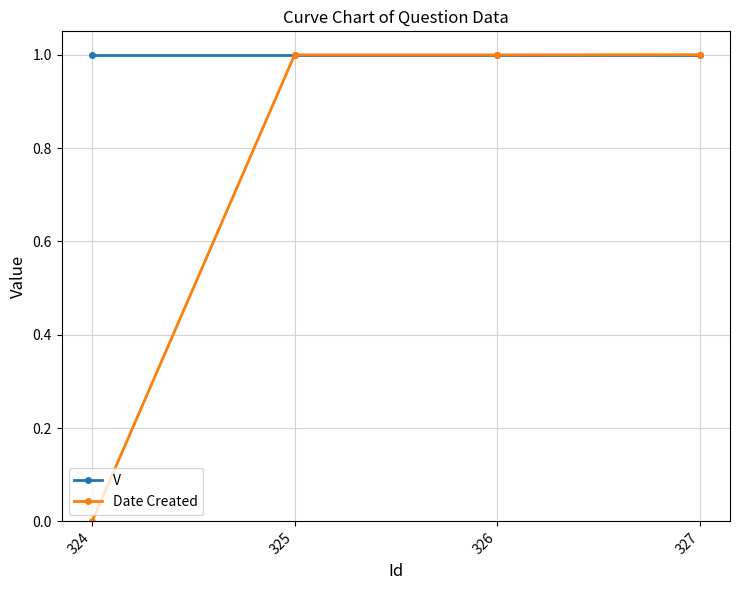

What is the sum of all Date Created values?

3.0